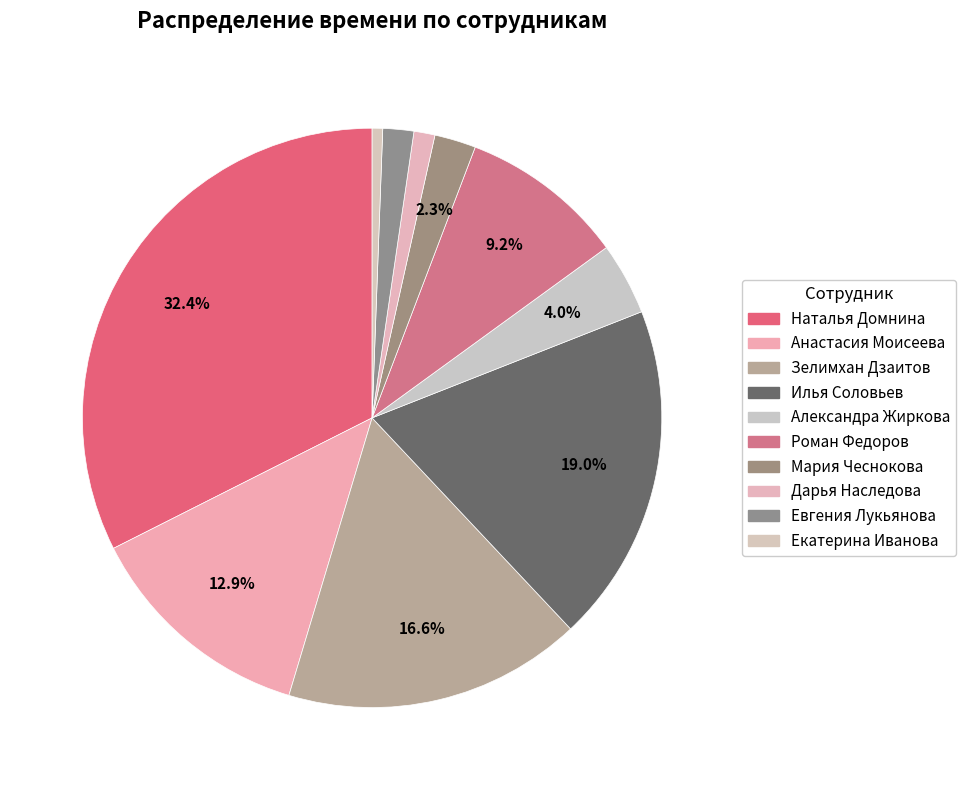

To the nearest percent, what is the difference between the largest and smallest slice percentages?

32%